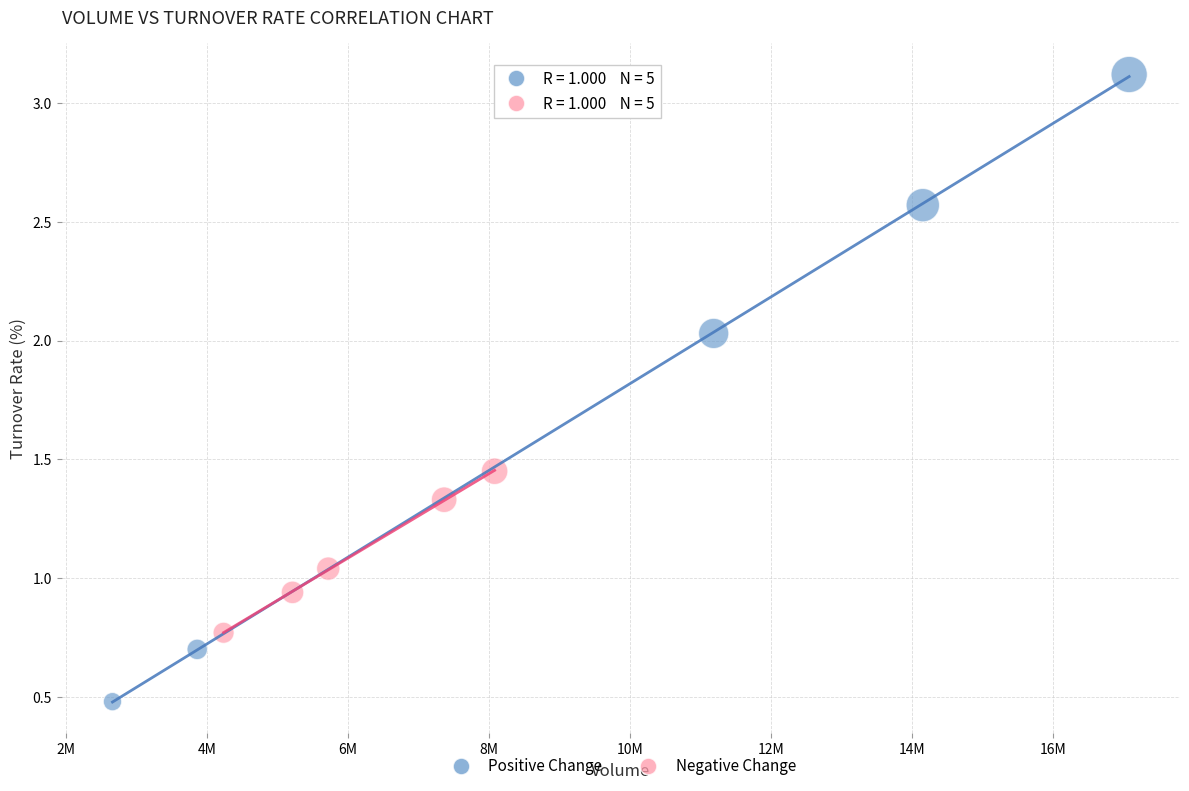

What are all the series names shown in the legend?

Positive Change, Negative Change